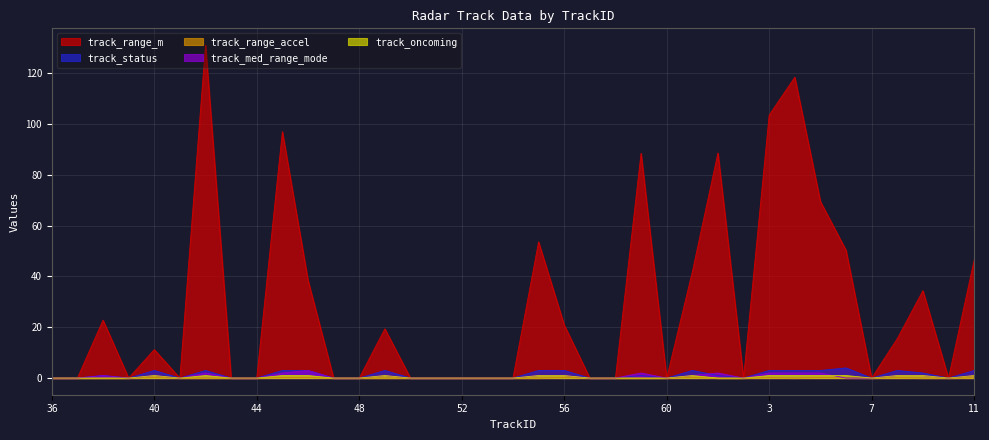

What is the label of the 33rd point from the right?

40